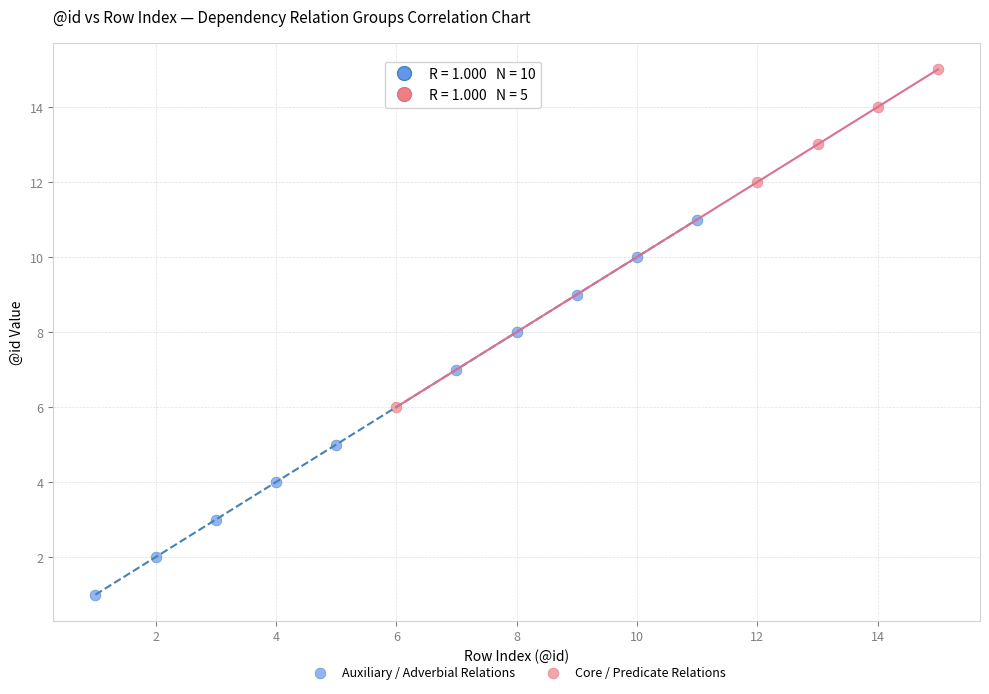

Which series contains the lowest Y value?

Auxiliary / Adverbial Relations